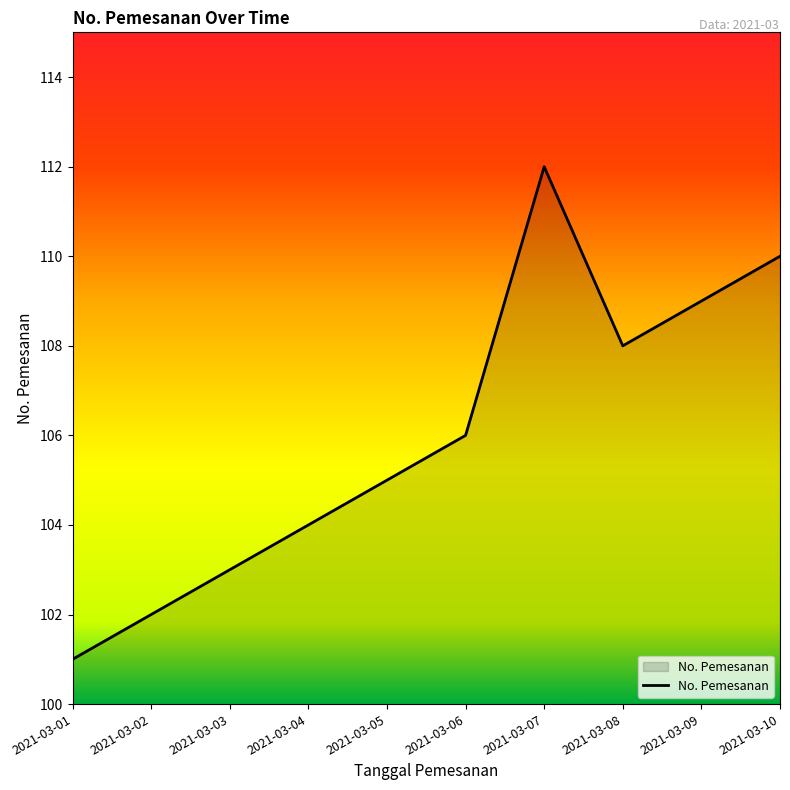

Count the number of data series in this chart.

1